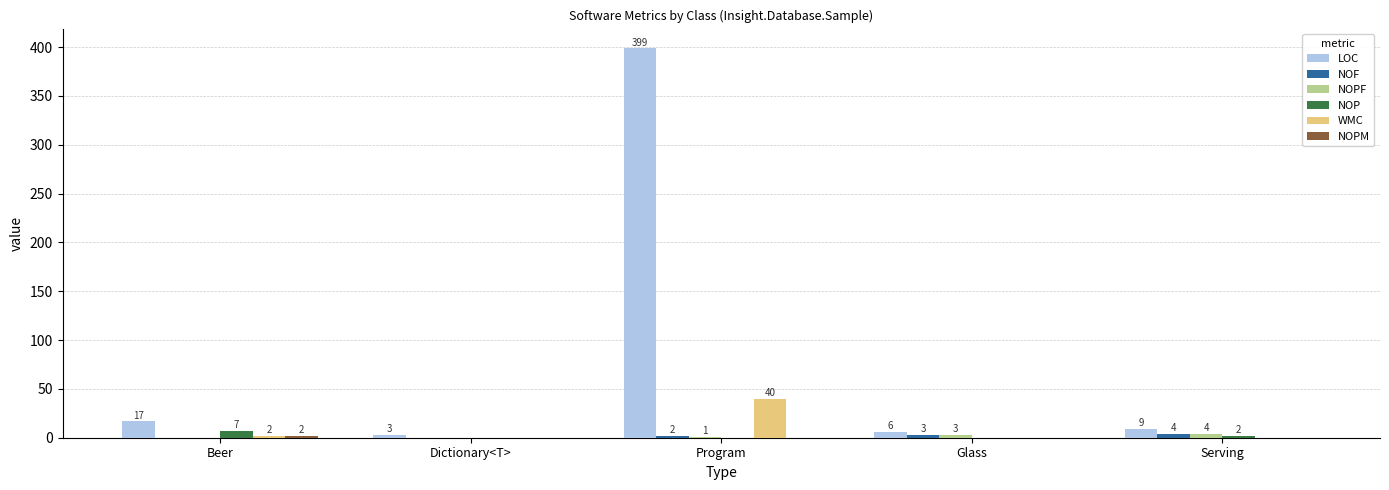

What is the sum of the LOC values at Beer and Serving?

26